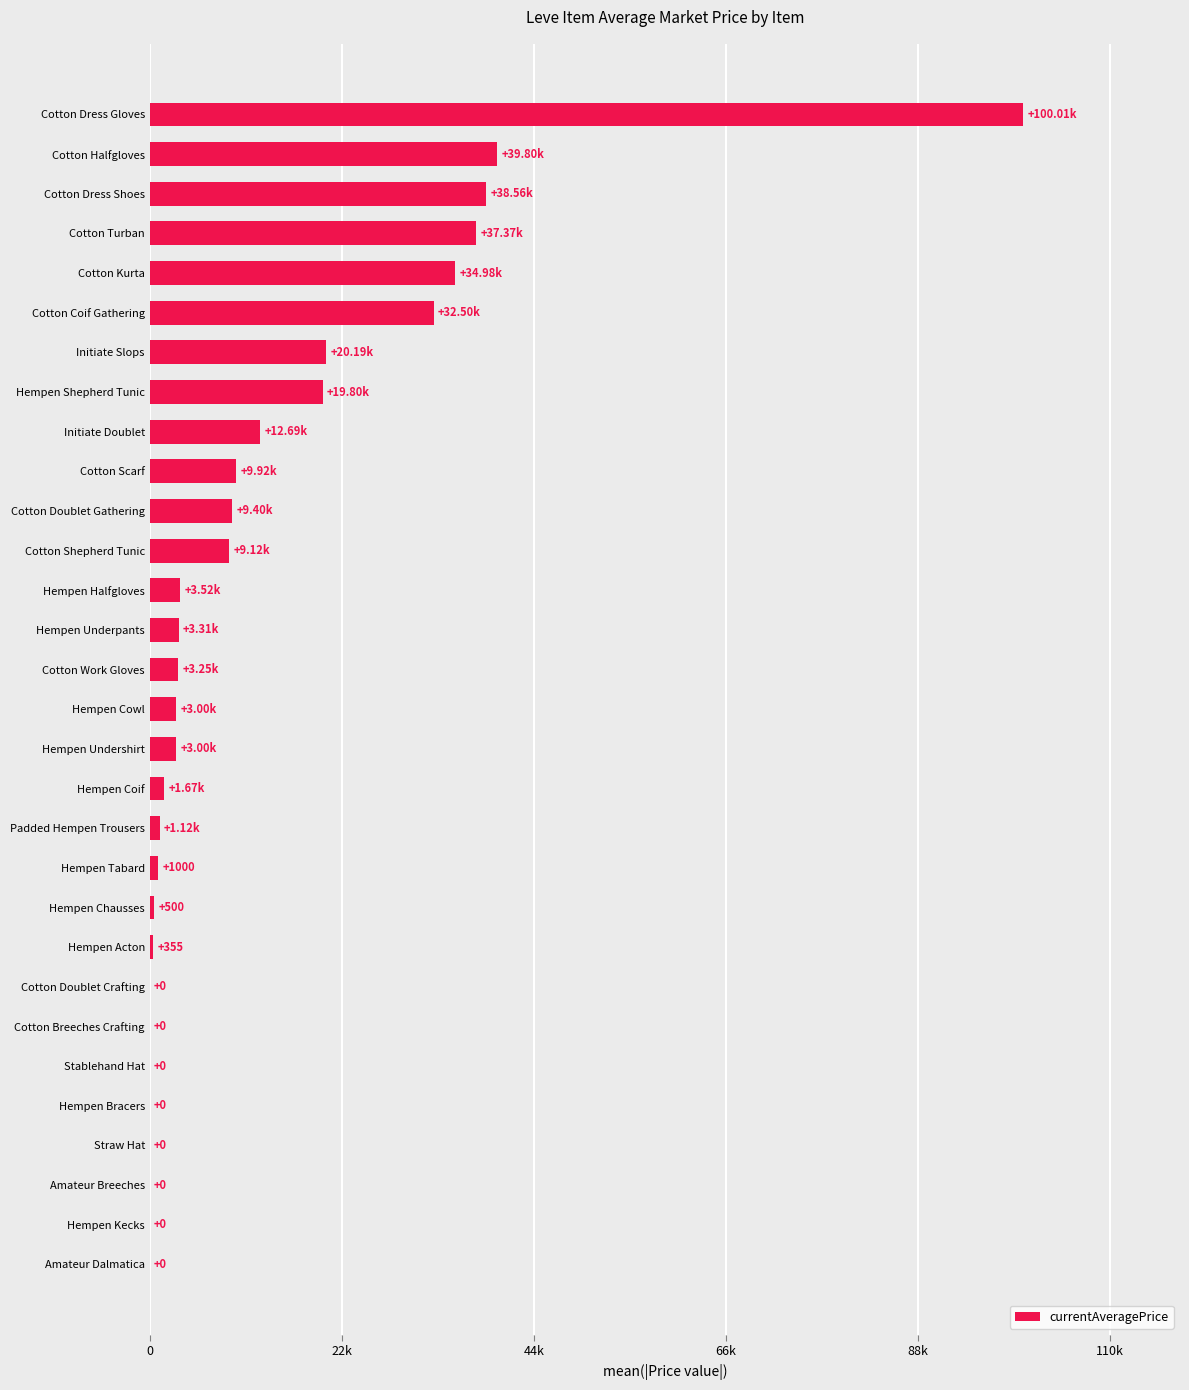

What is the difference between the maximum and minimum values?

100011.0